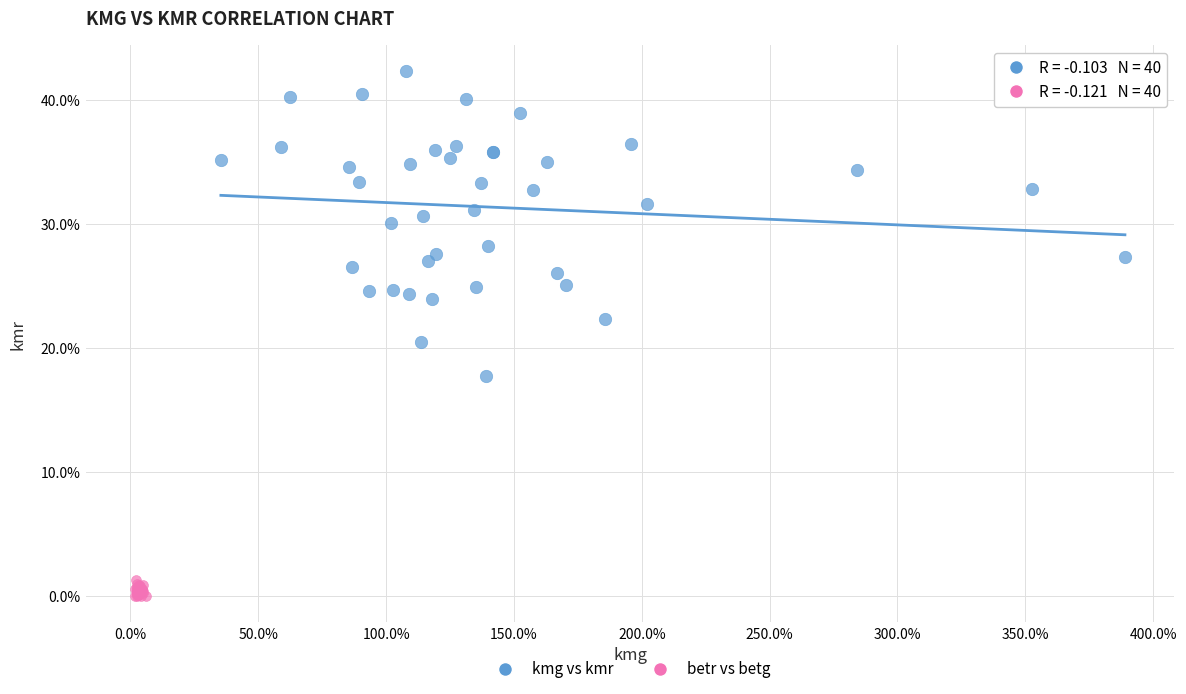

What are all the series names shown in the legend?

kmg vs kmr, betr vs betg